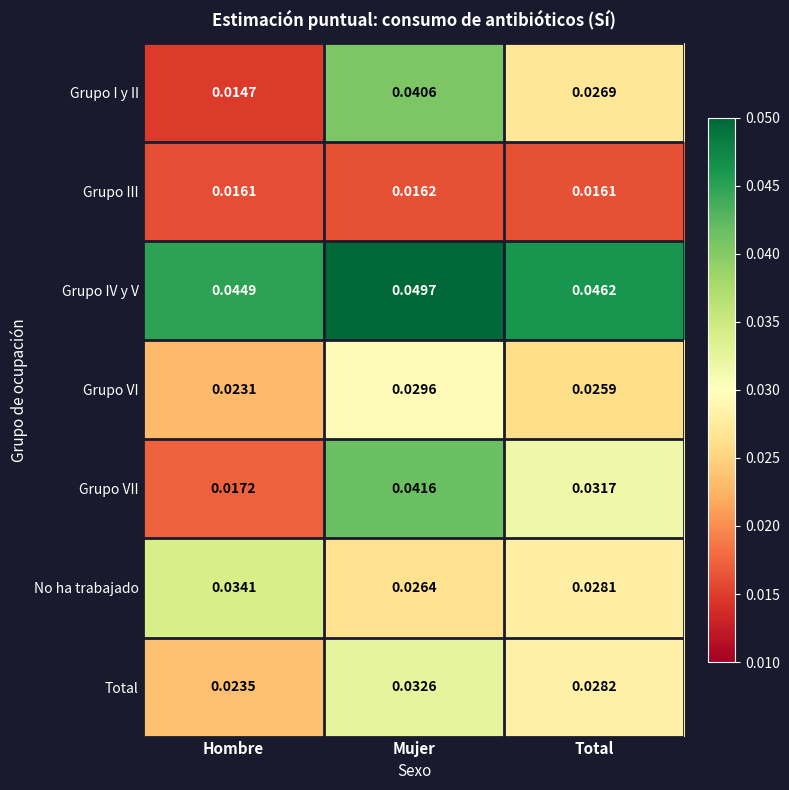

At which label does Grupo I y II reach its minimum?

Hombre